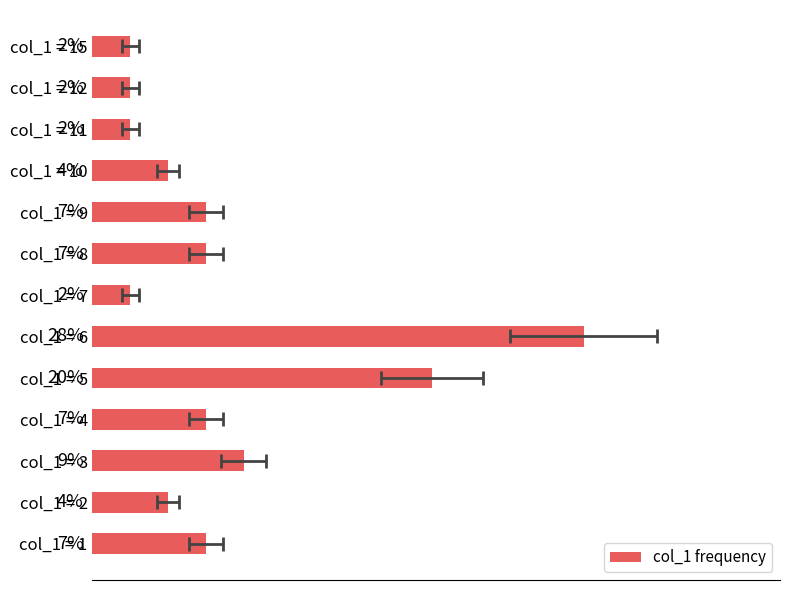

How many data points does each series have?

13